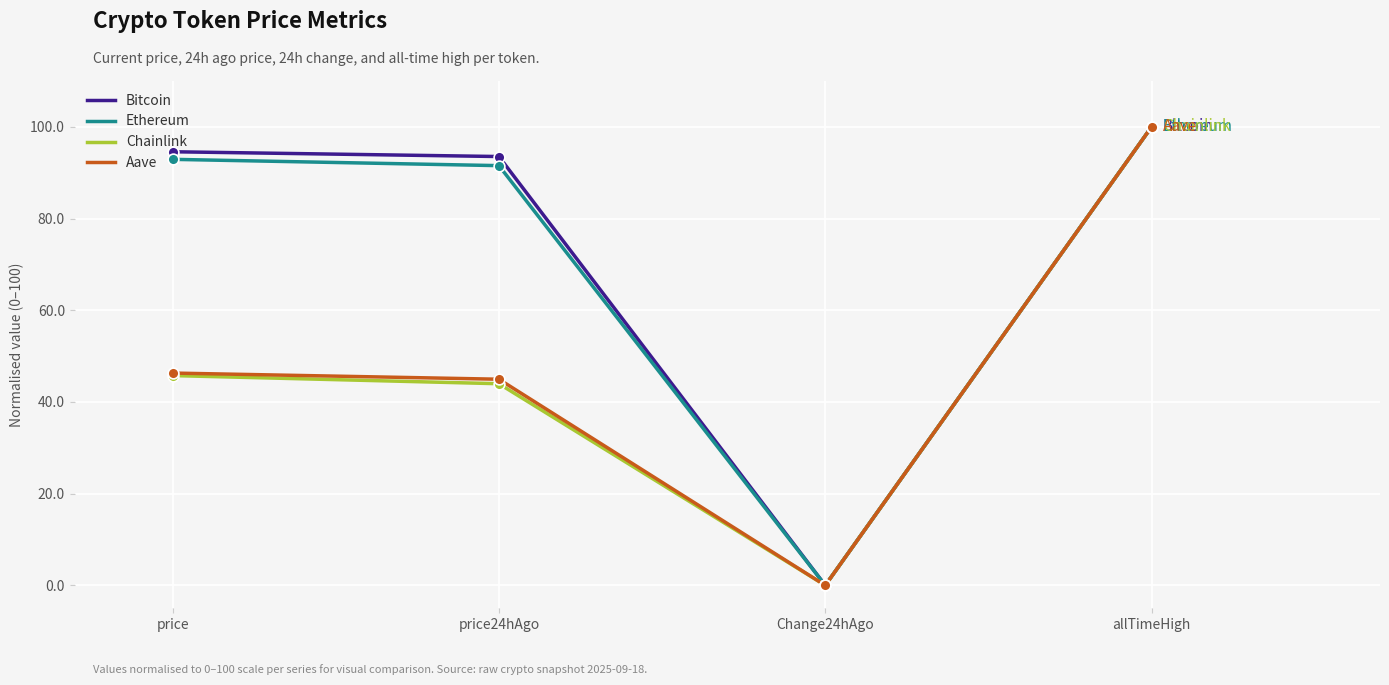

At how many categories does at least one series exceed 49?

3